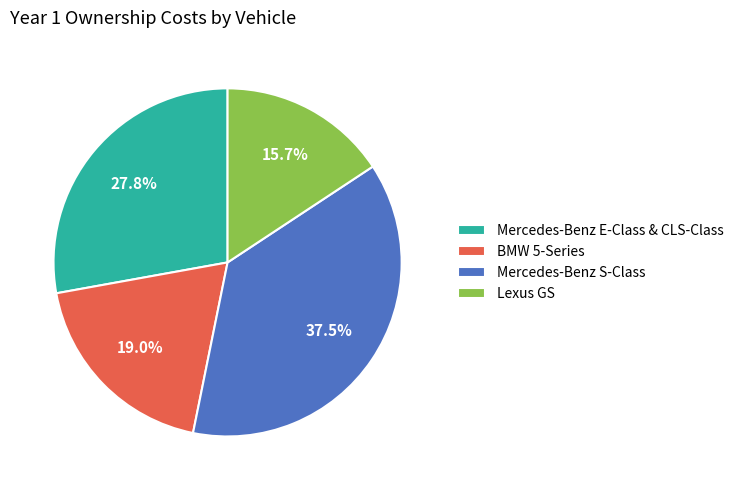

Do BMW 5-Series and Lexus GS together represent more than half of the pie?

No